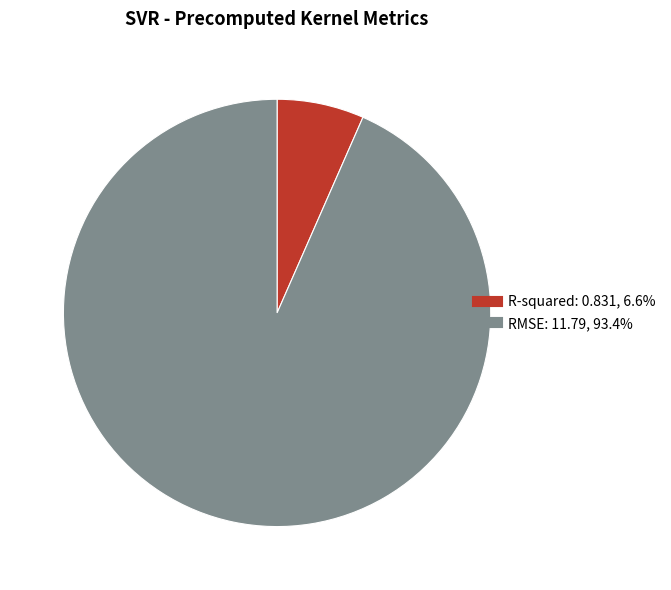

What is the ratio of the value at R-squared to the value at RMSE?

0.1